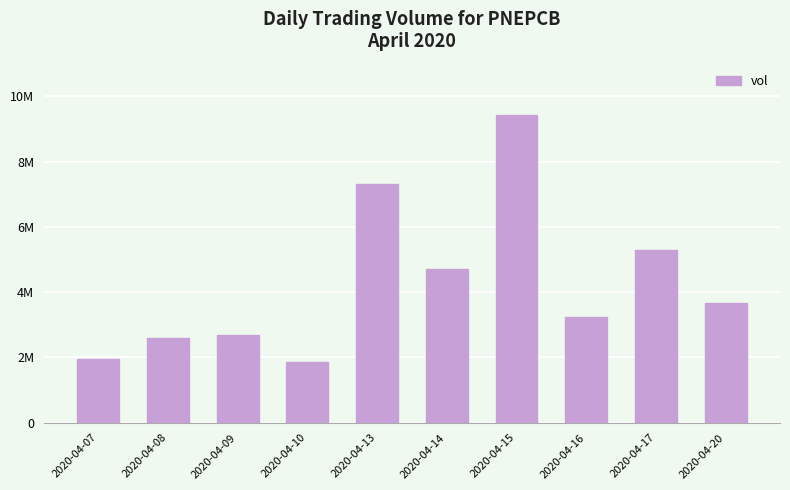

What is the approximate value at 2020-04-13?

7321600